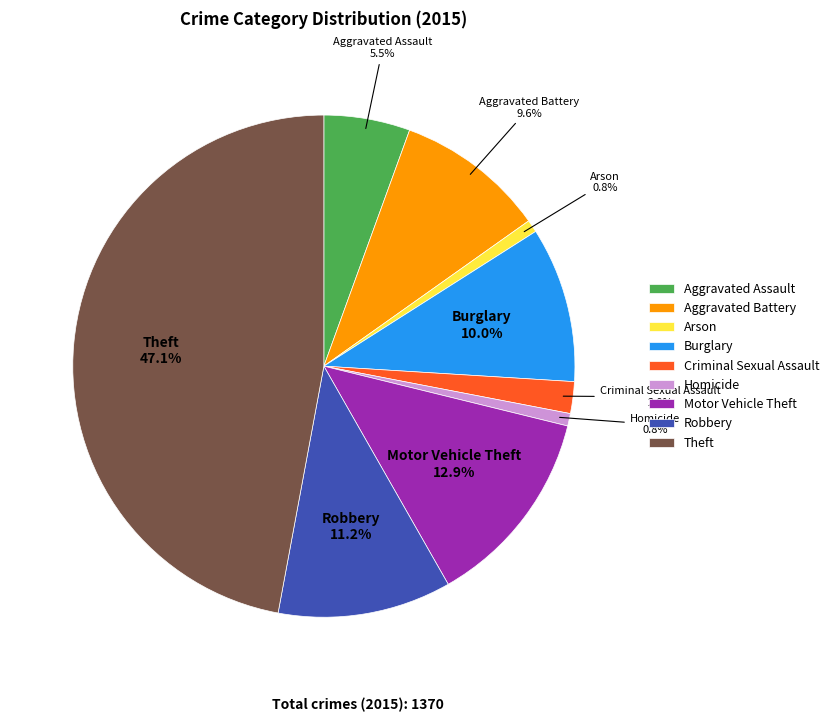

Which category has the biggest portion of the pie?

Theft